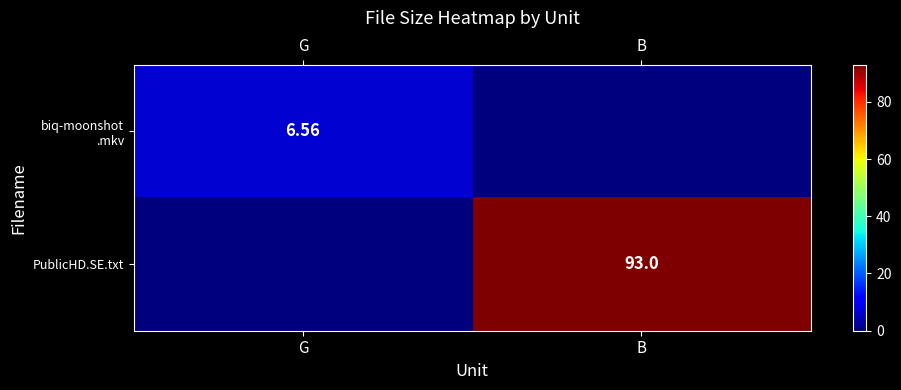

The PublicHD.SE.txt series shows 0.0 at G. True or false?

True